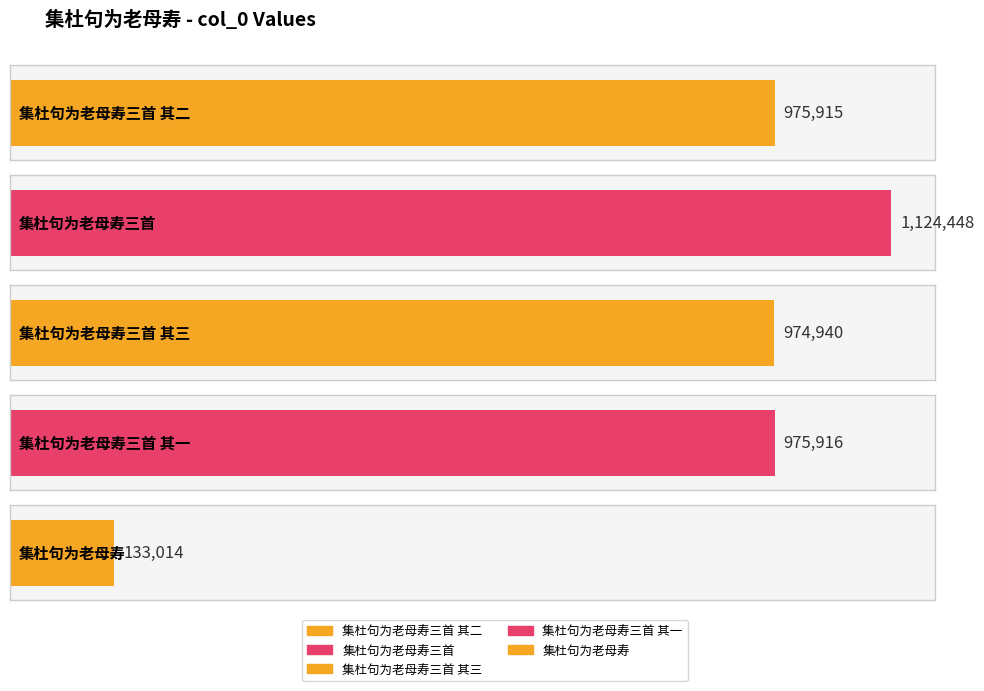

What is the label of the 5th bar from the right?

集杜句为老母寿三首 其二